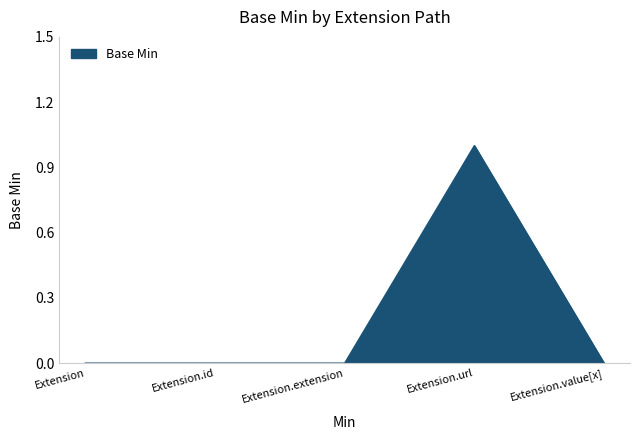

What position from the right is Extension?

5